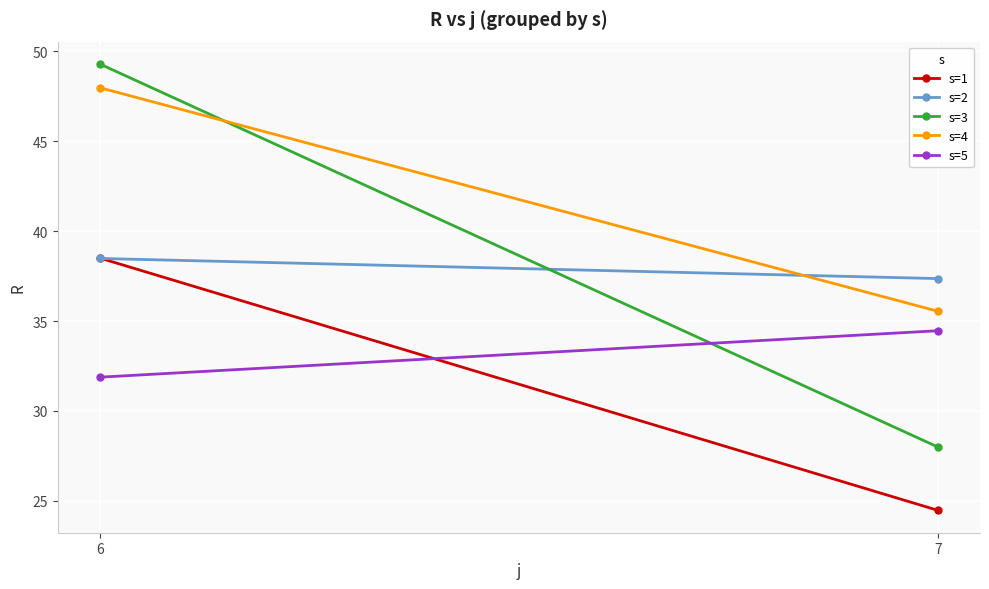

At which label does s=2 reach its peak?

6